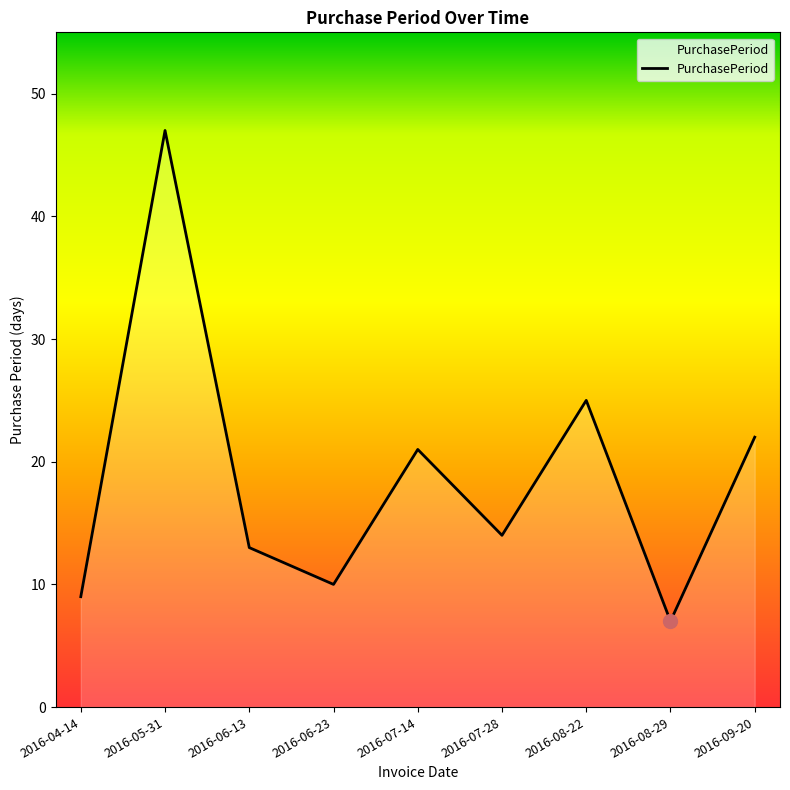

What position from the right is 2016-04-14?

9